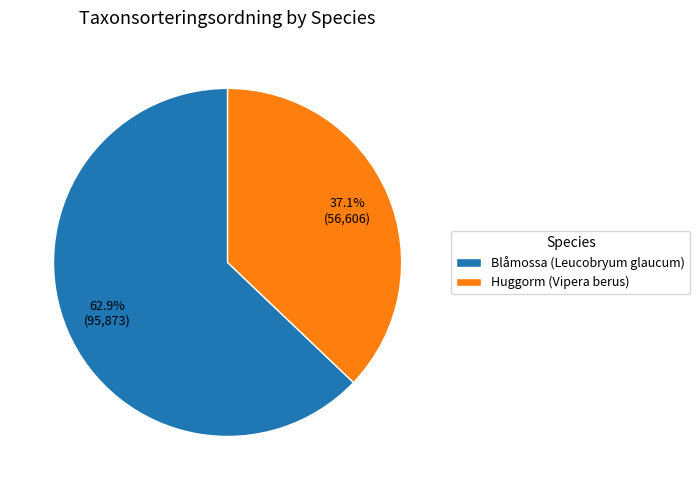

Which category accounts for the majority?

Blåmossa (Leucobryum glaucum)